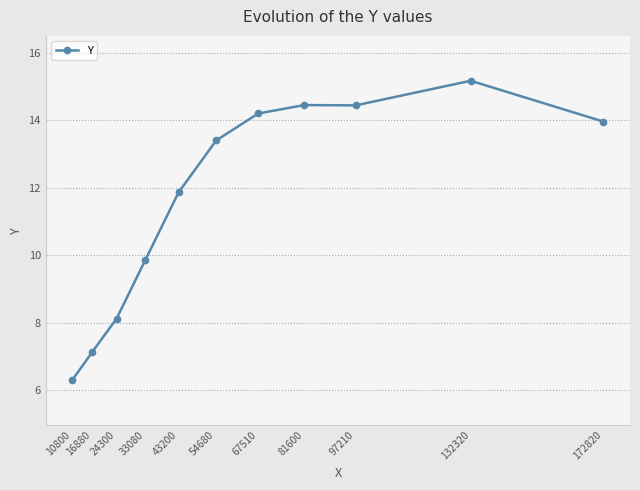

What is the value of the 6th point from the left?

13.4